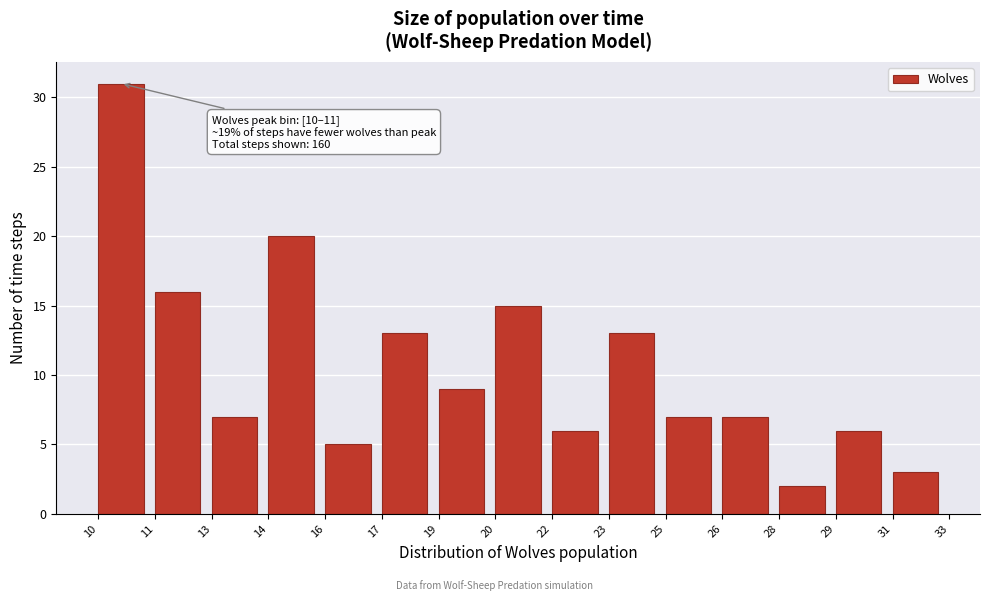

Reading left to right, transcribe all the data shown in this chart.

10=31	11=16	13=7	14=20	16=5	17=13	19=9	20=15	22=6	23=13	25=7	26=7	28=2	29=6	31=3